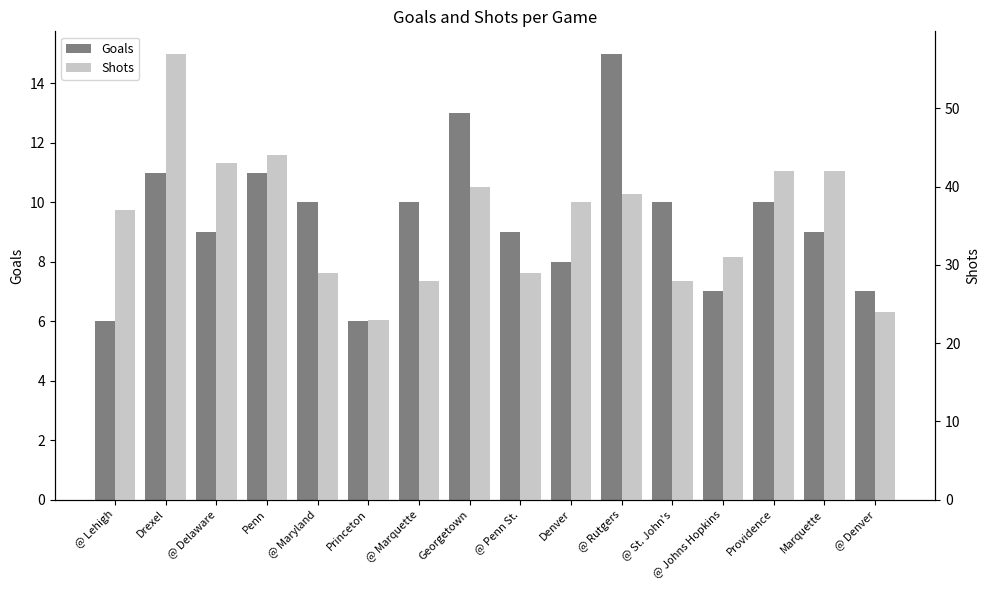

What is the difference between the maximum and minimum values in the Shots series?

34